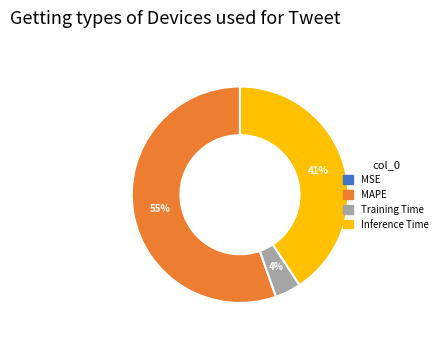

Does MAPE account for over 50% of the chart?

Yes